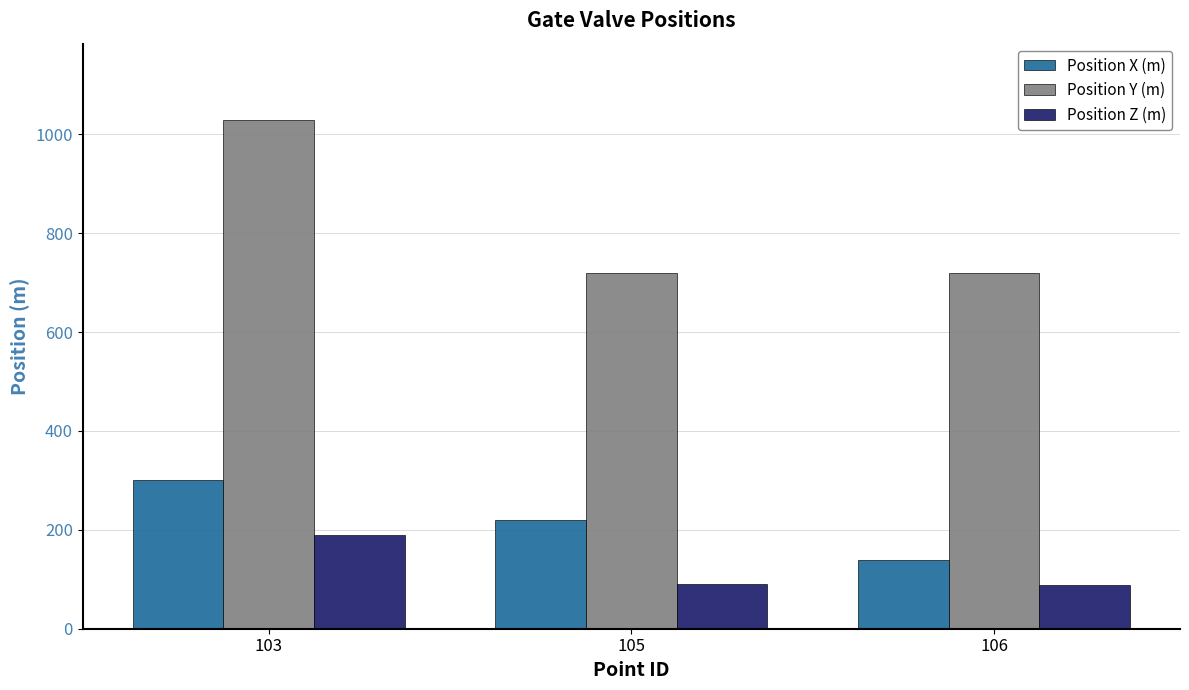

Is it true that Position Z (m) equals 52 at 106?

False